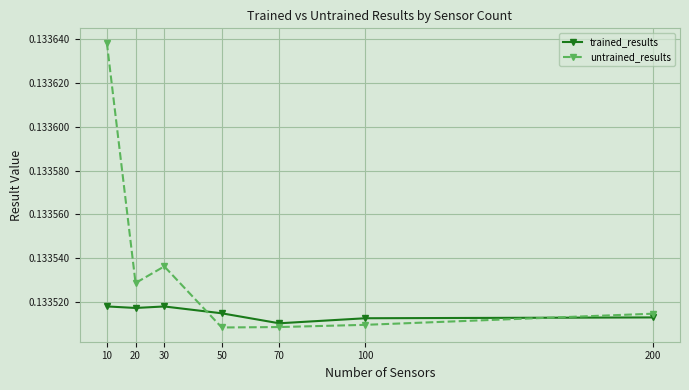

How many lines are shown in the chart?

2